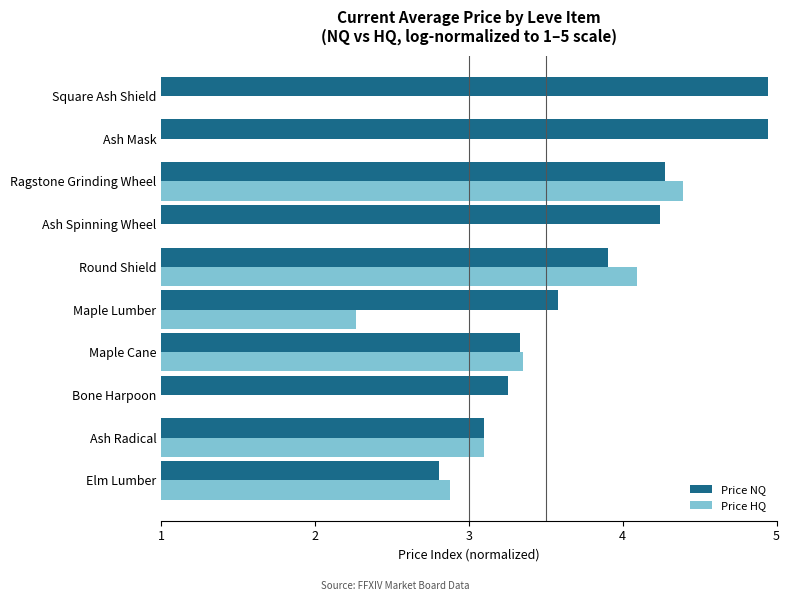

What is the average value of the Price NQ series?

3.8